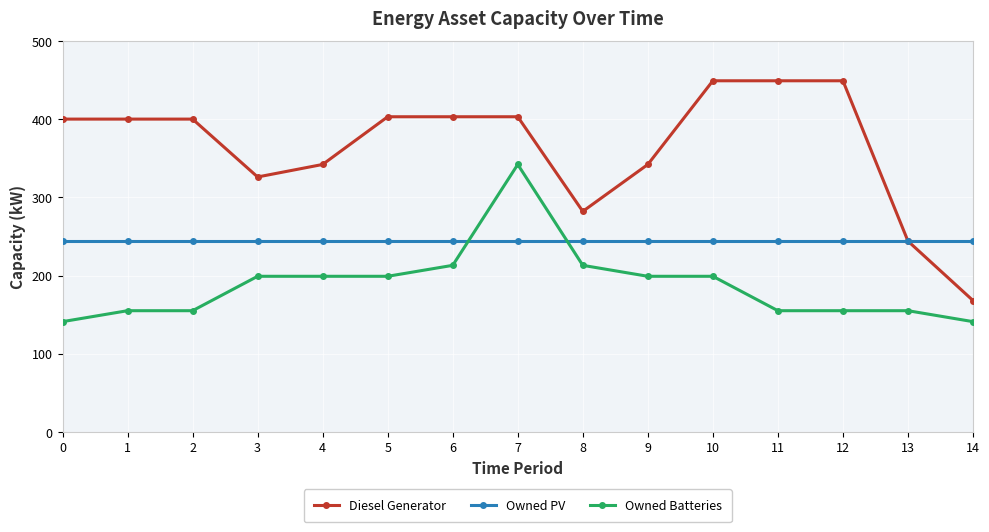

What is the value of the Owned Batteries point at the 1st from the left?

141